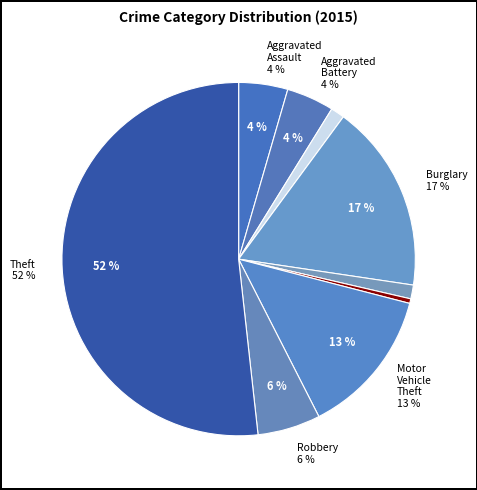

True or false: Robbery accounts for 15% of the total.

False